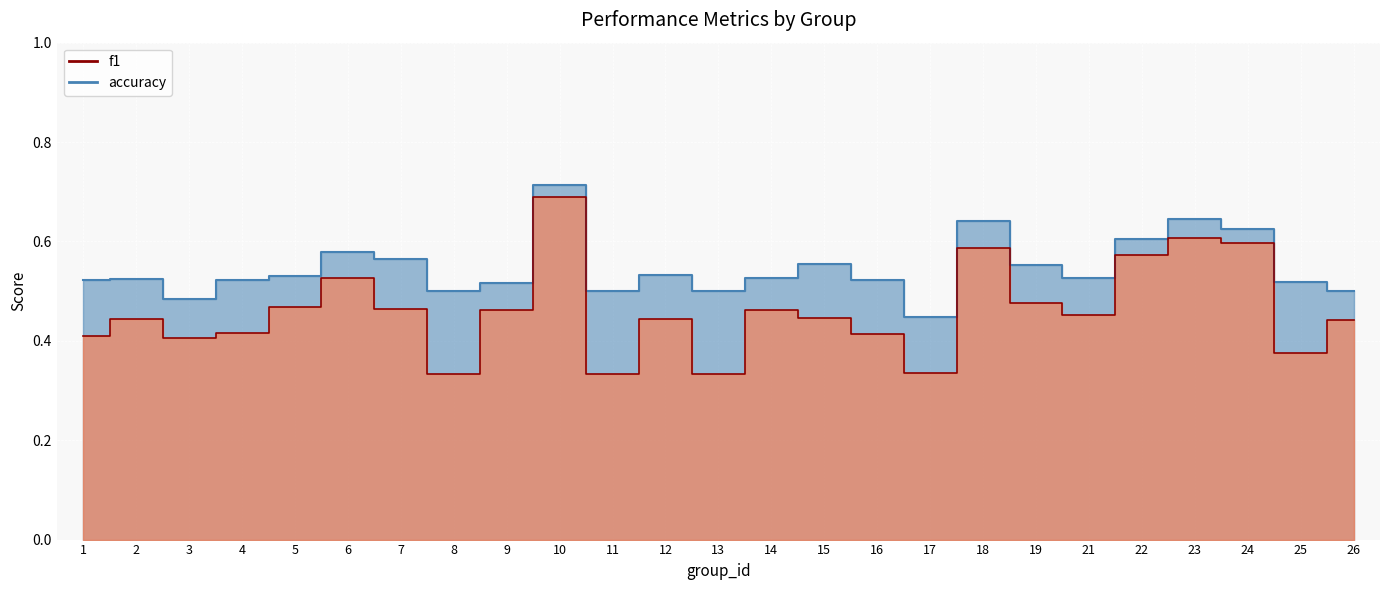

Which series has the largest total across all categories?

accuracy